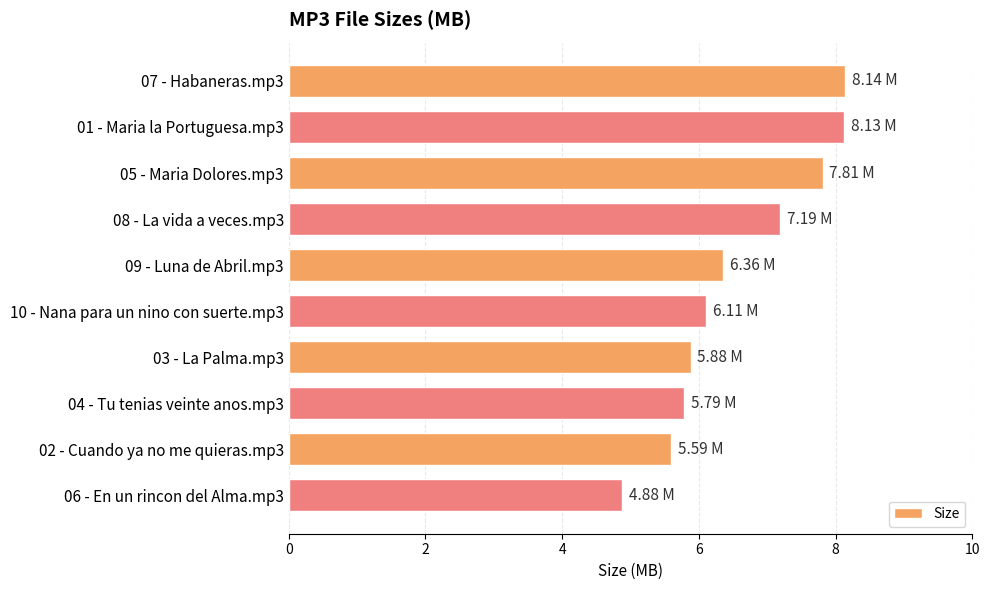

Are the bars horizontal?

Yes